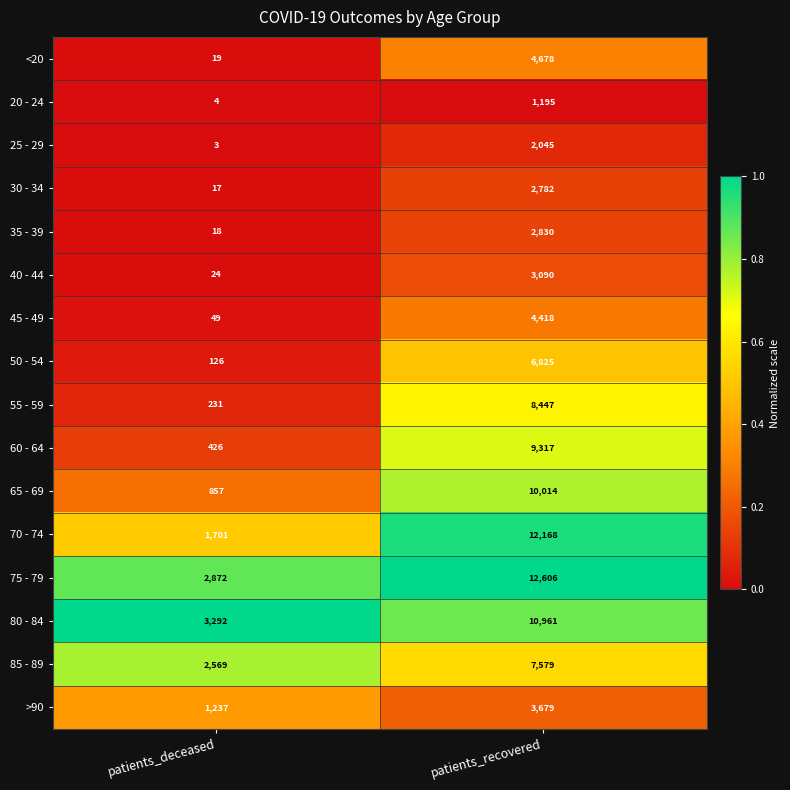

Is it true that 65 - 69 equals 268 at patients_deceased?

False